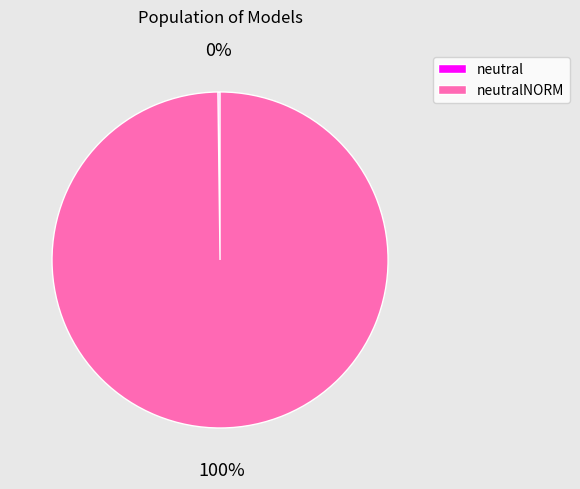

To the nearest percent, what is the average slice percentage?

50%